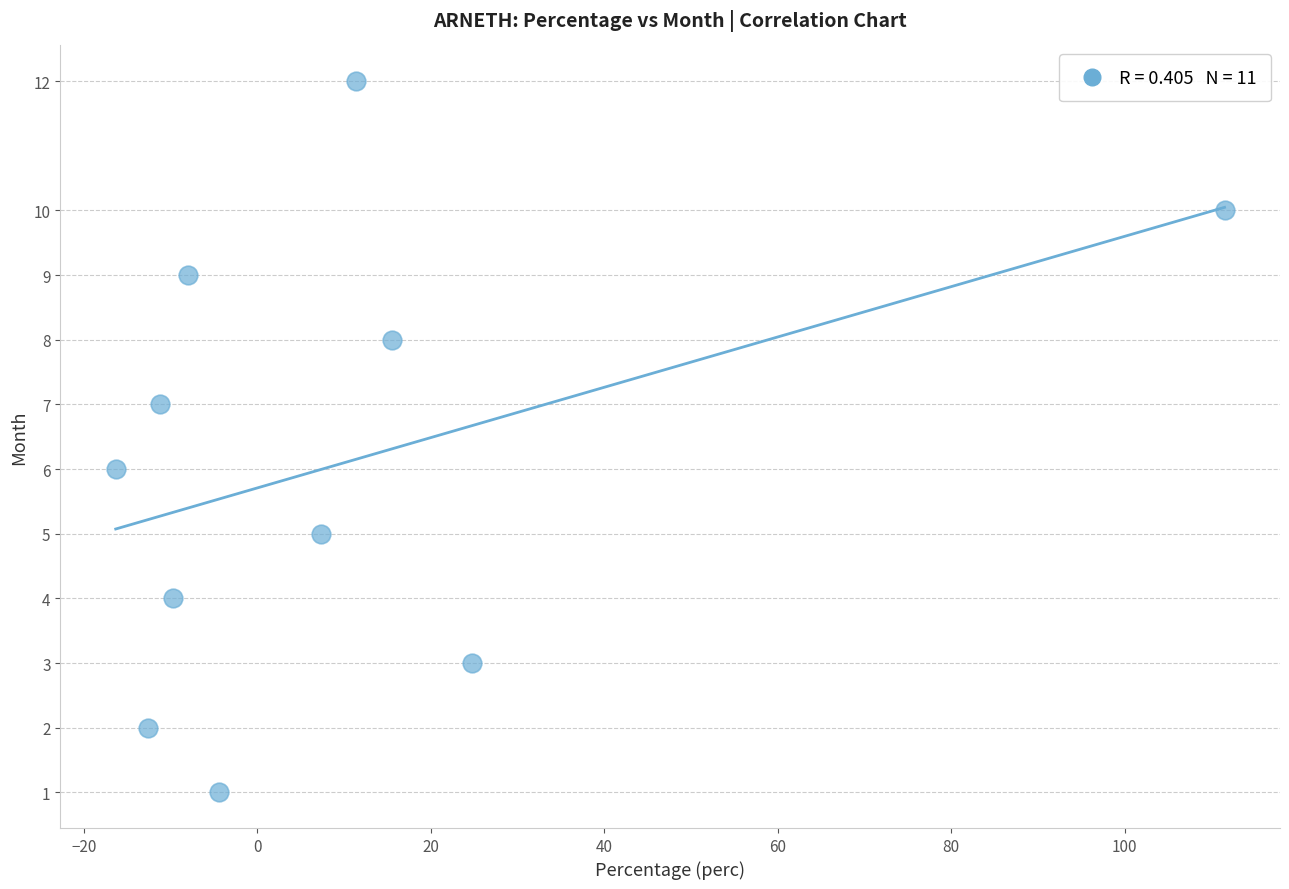

What is the range of Y values (max minus min)?

11